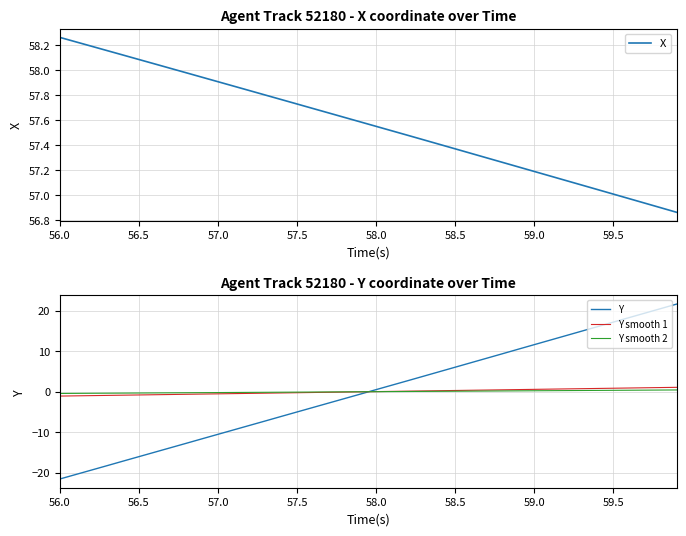

Which category has the highest value in the X series?

56.0